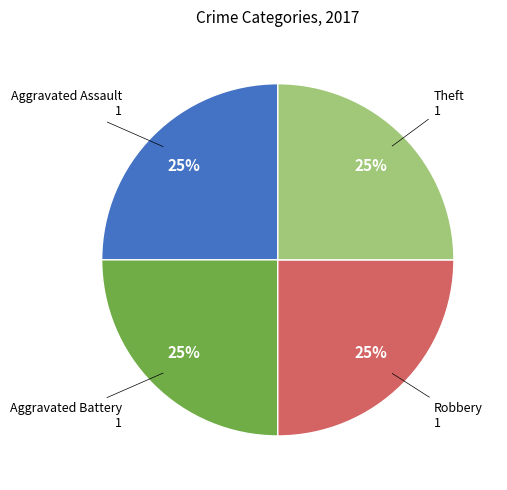

Is there any slice that represents more than half of the pie?

No